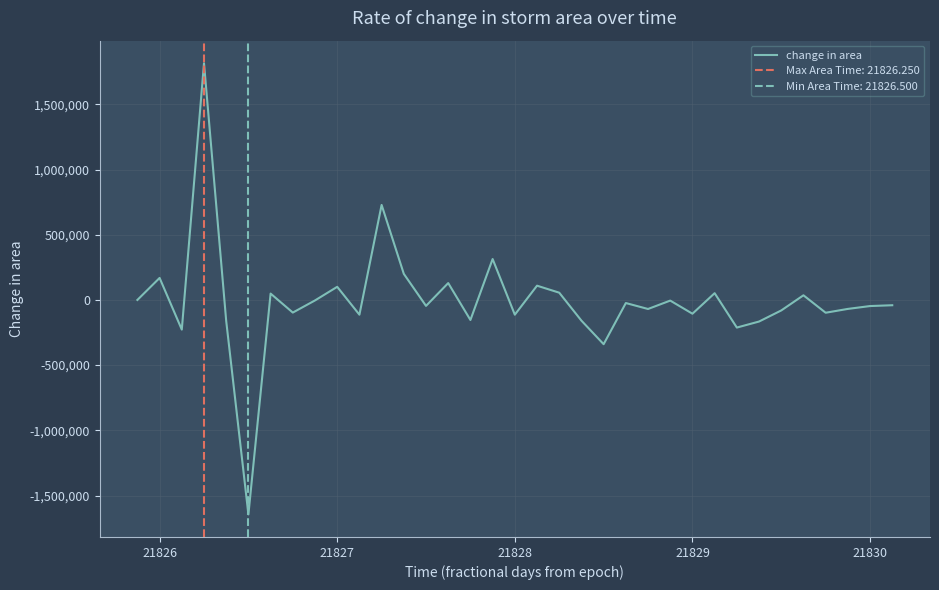

How many values are below zero?

22